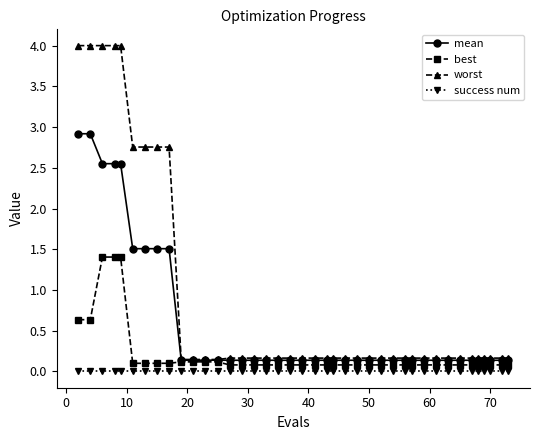

What is the sum of all best values?

8.5